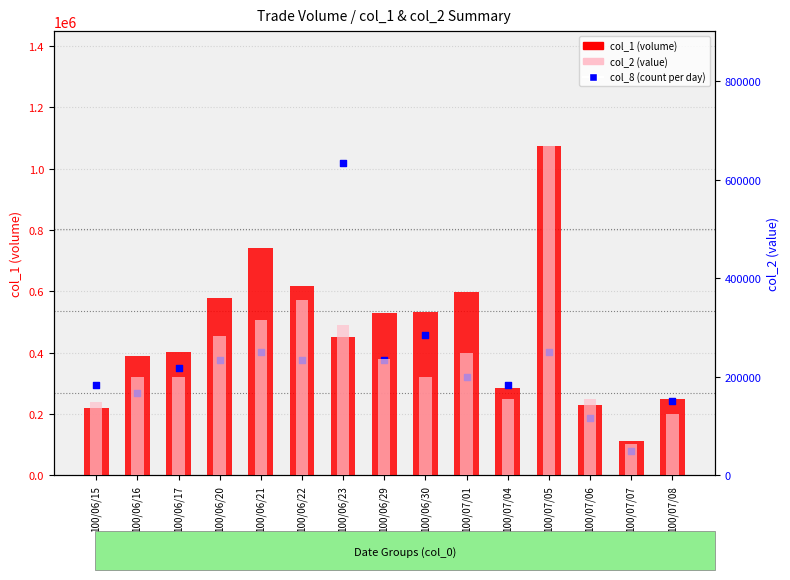

What are all the series names shown in the legend?

col_1 (volume), col_8 (count), col_2 (value)